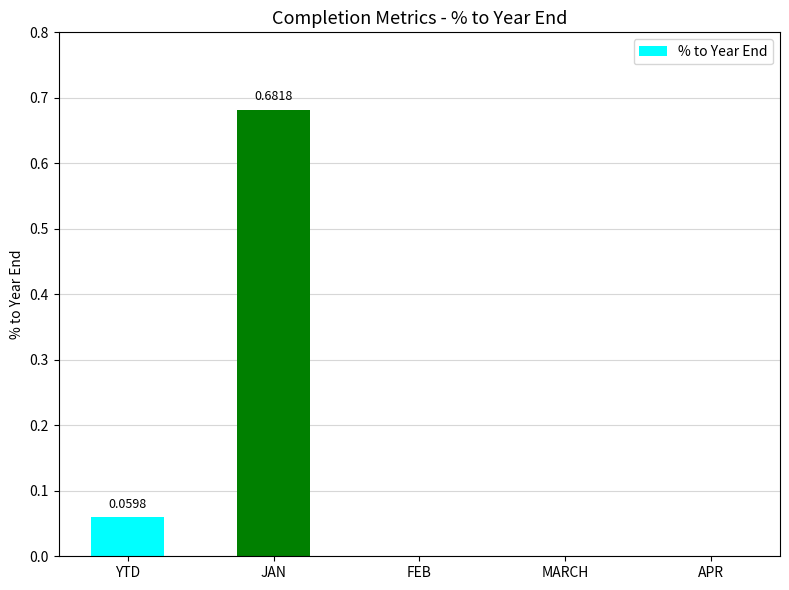

Which label corresponds to the largest value in the chart?

JAN